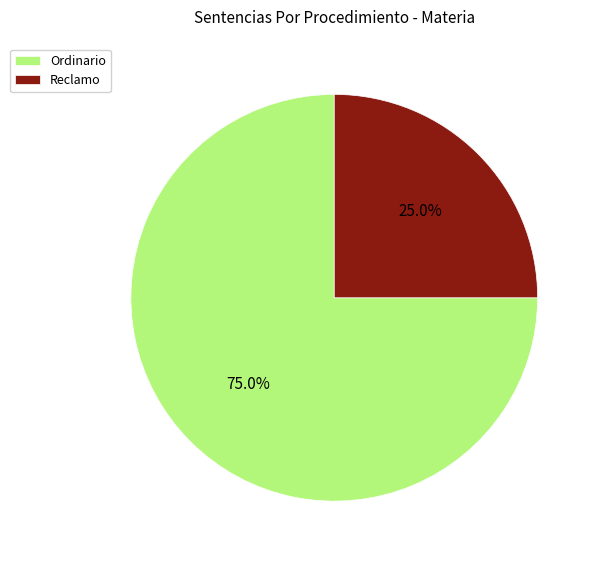

Is it true that Ordinario is 67% of the pie?

False